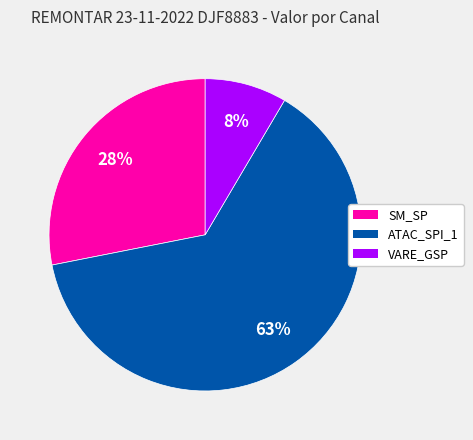

Is there a majority slice in this chart?

Yes